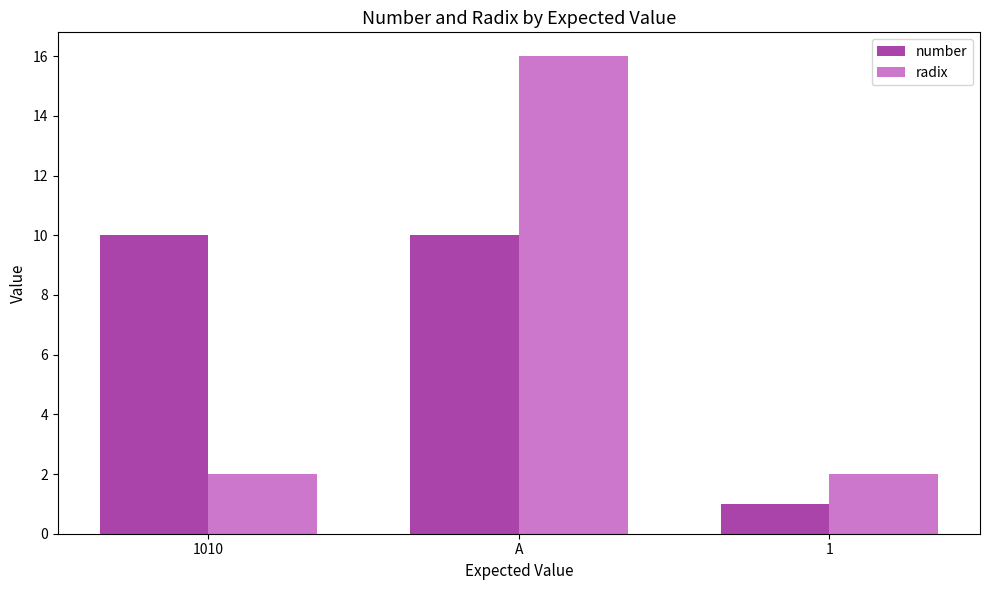

What is the label of the 3rd bar from the left?

1